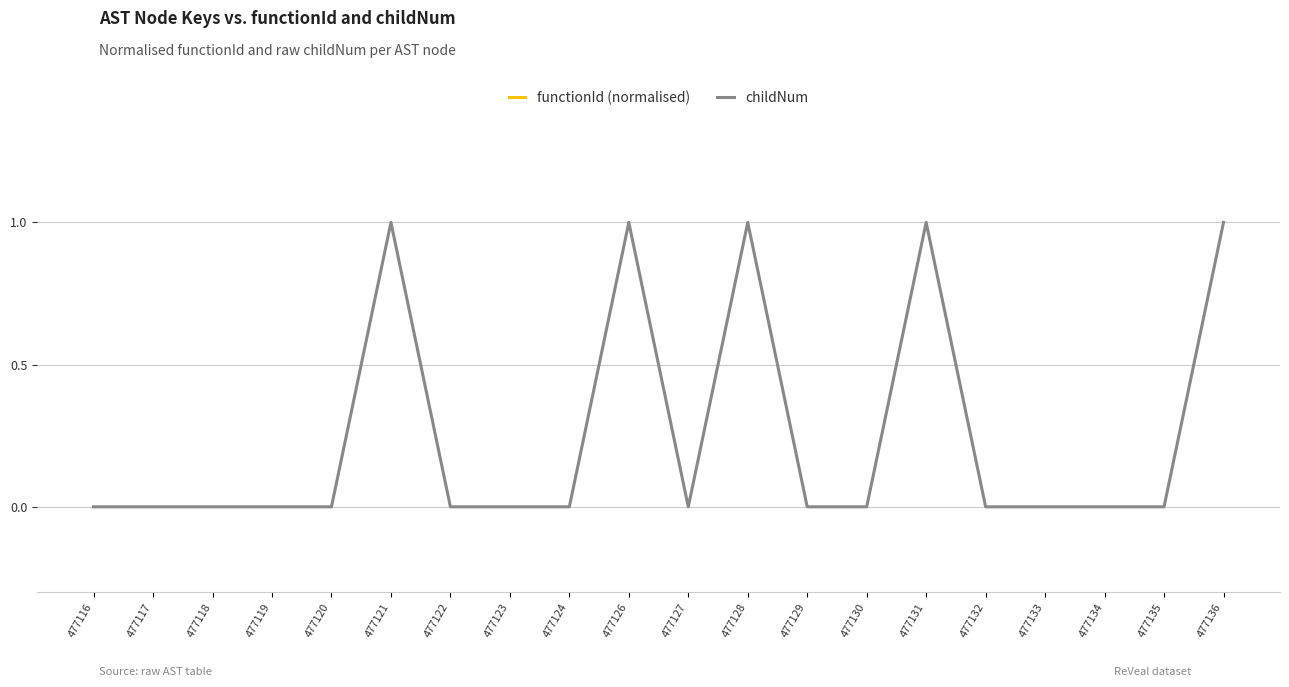

At which label does childNum reach its minimum?

477116